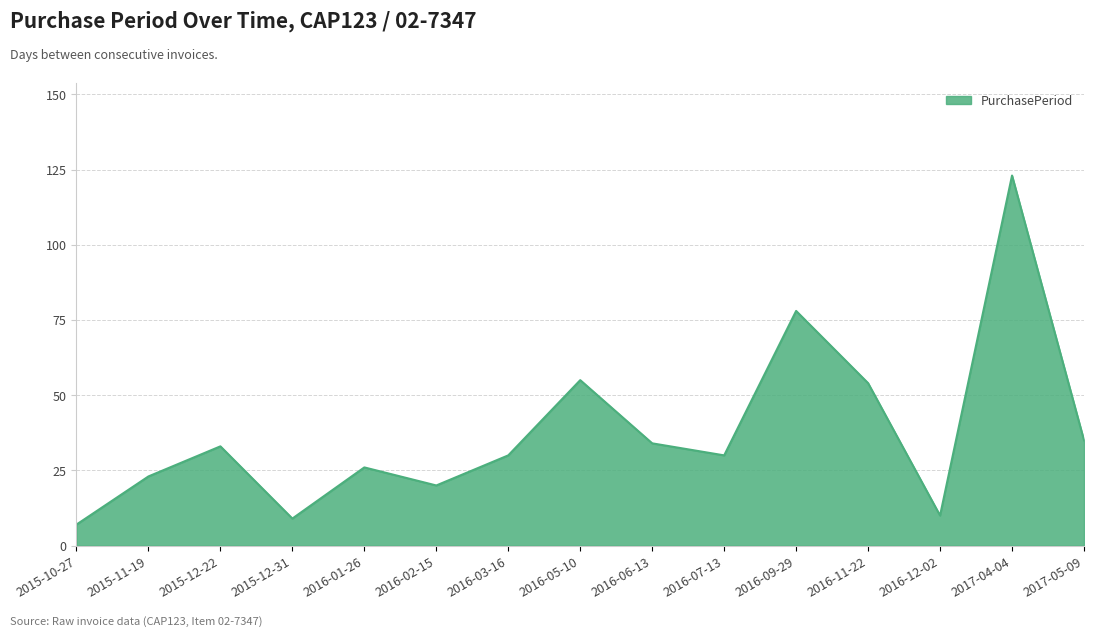

What is the difference between the maximum and minimum values?

116